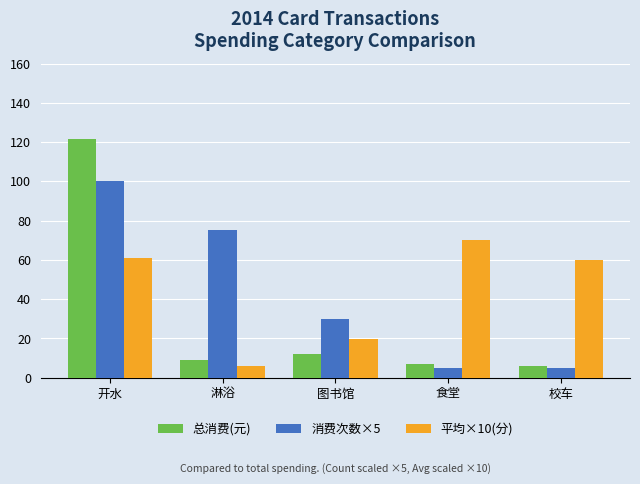

What is the sum of all 平均×10(分) values?

216.6